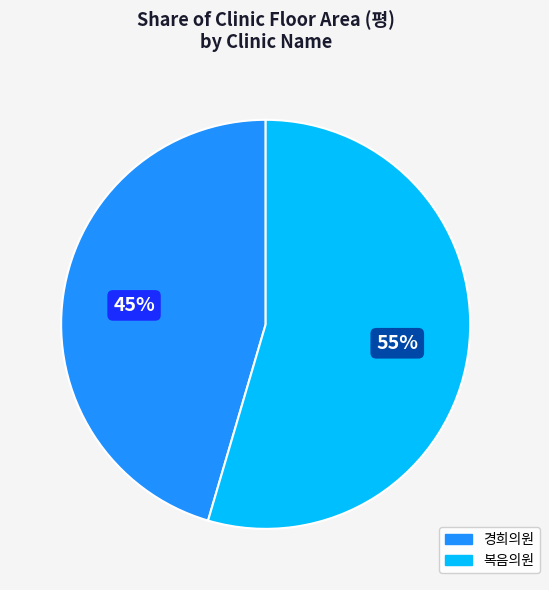

Which category has the biggest portion of the pie?

복음의원